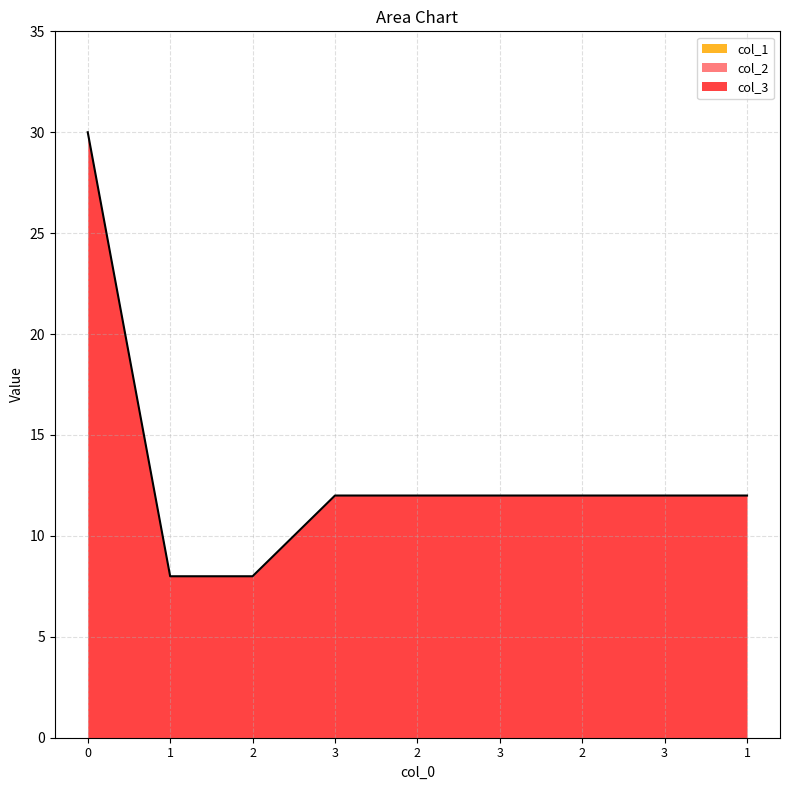

True or false: col_1 and col_3 cross at least once.

False